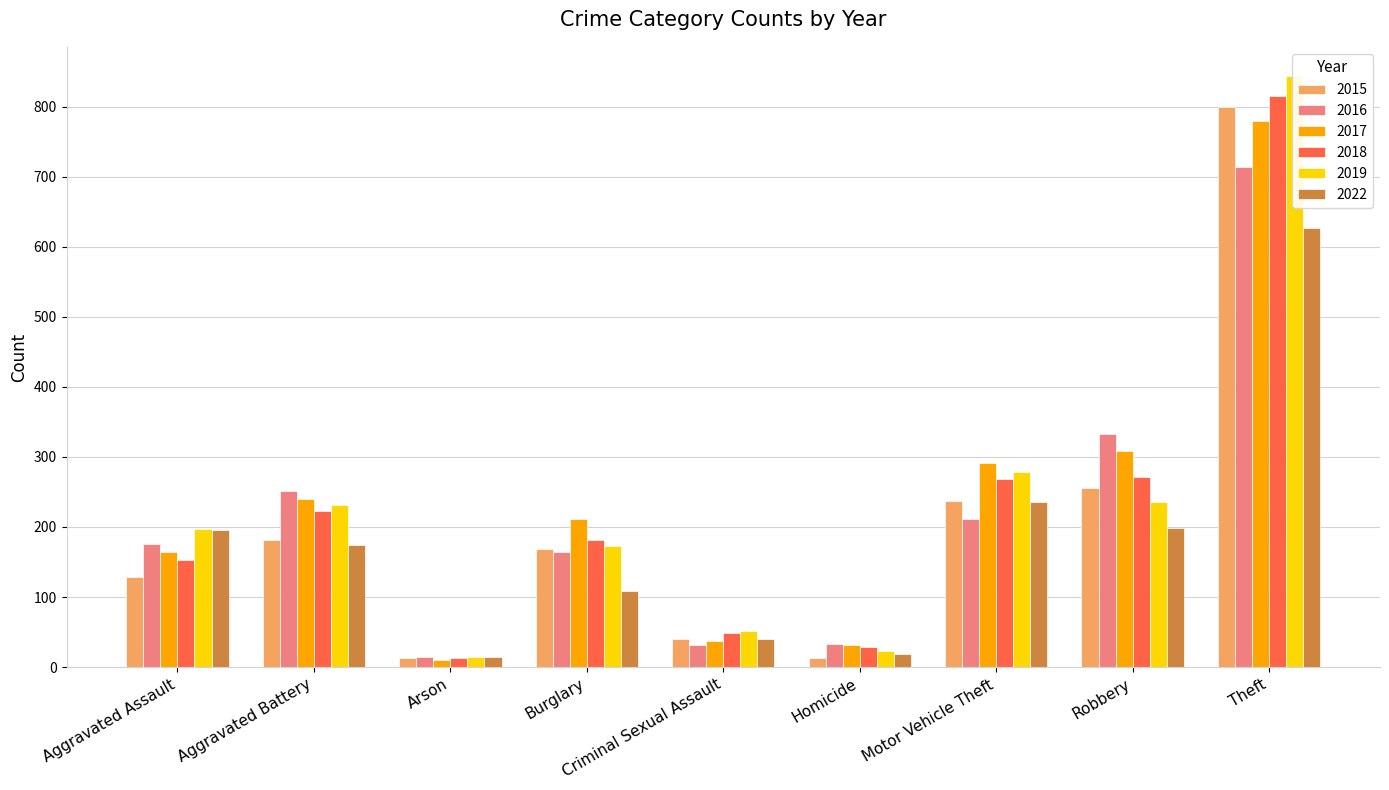

What is the total value across all series at Aggravated Assault?

1015